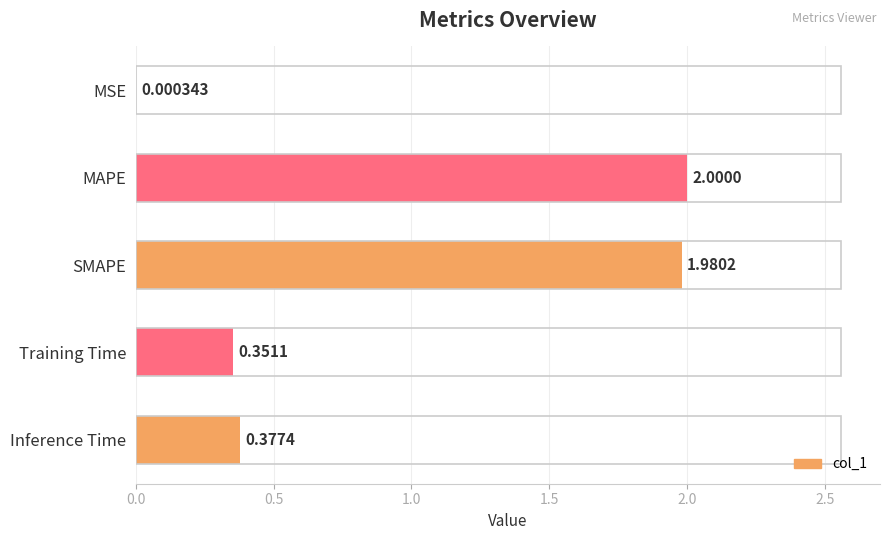

What is the sum of all values?

4.7